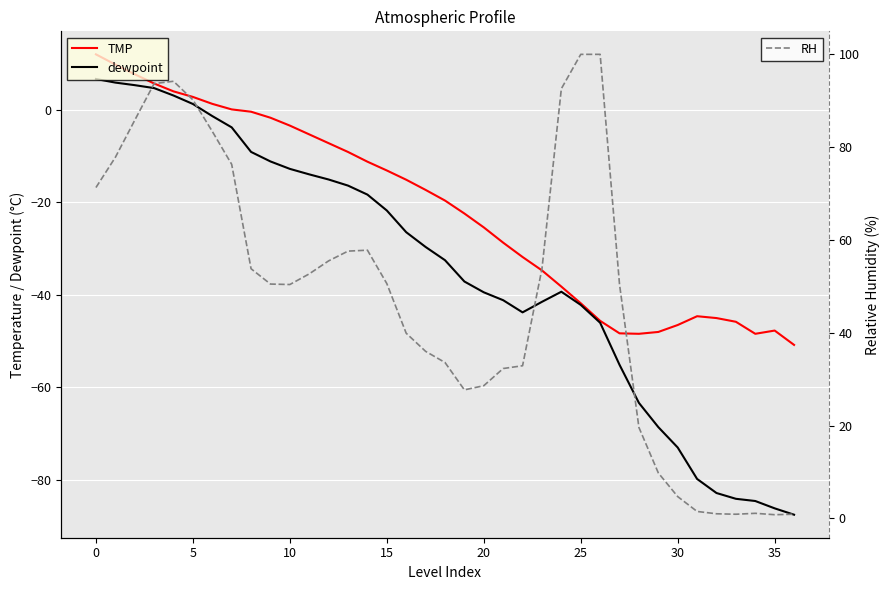

True or false: dewpoint and RH intersect in this chart.

False